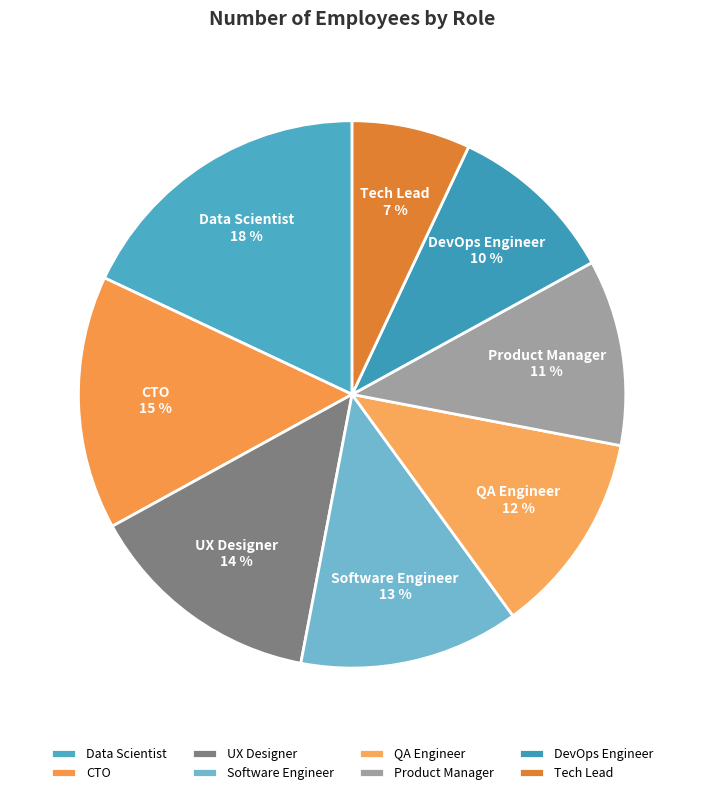

To the nearest percent, what is the difference between the largest and smallest slice percentages?

11%